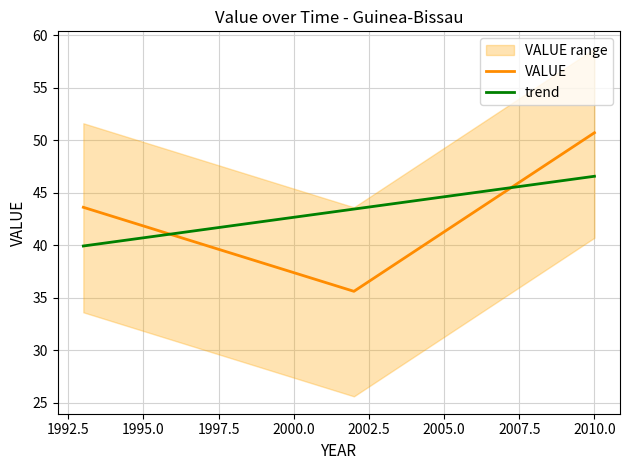

Between 2002 and 1993, which is larger?

1993